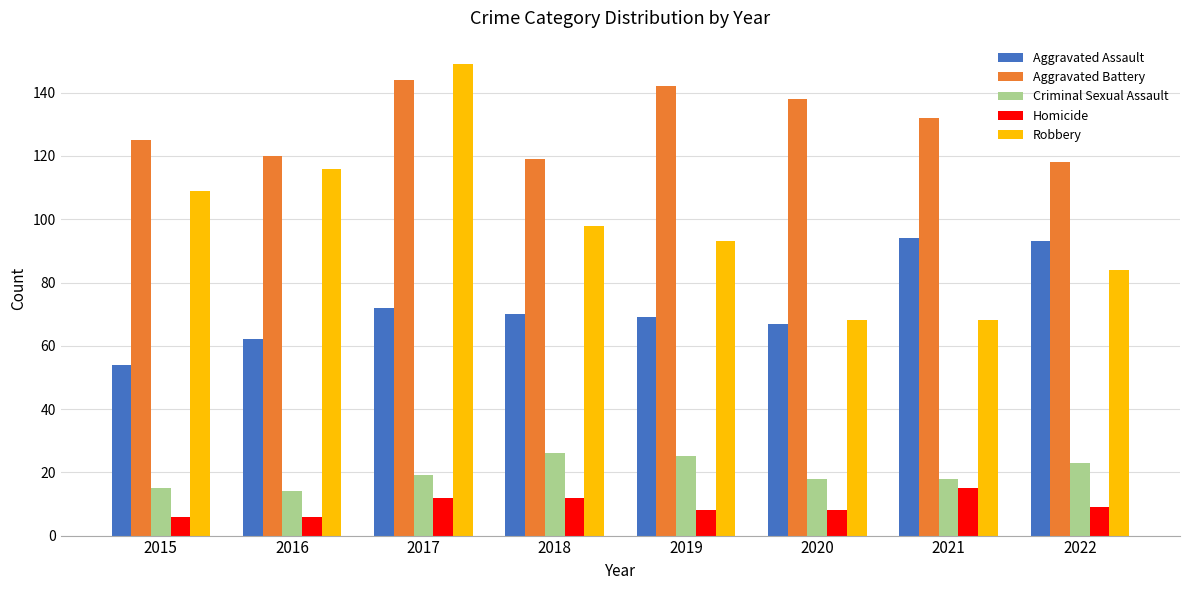

At which category is the sum across all series the highest?

2017